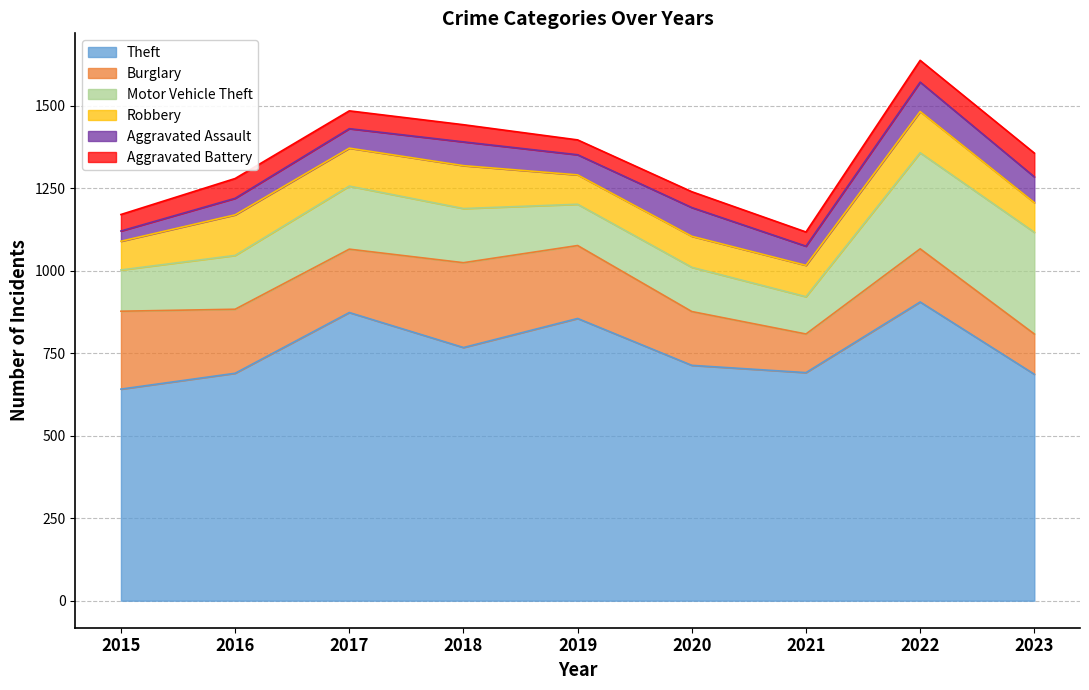

What is the difference between the highest and lowest values at 2015?

610